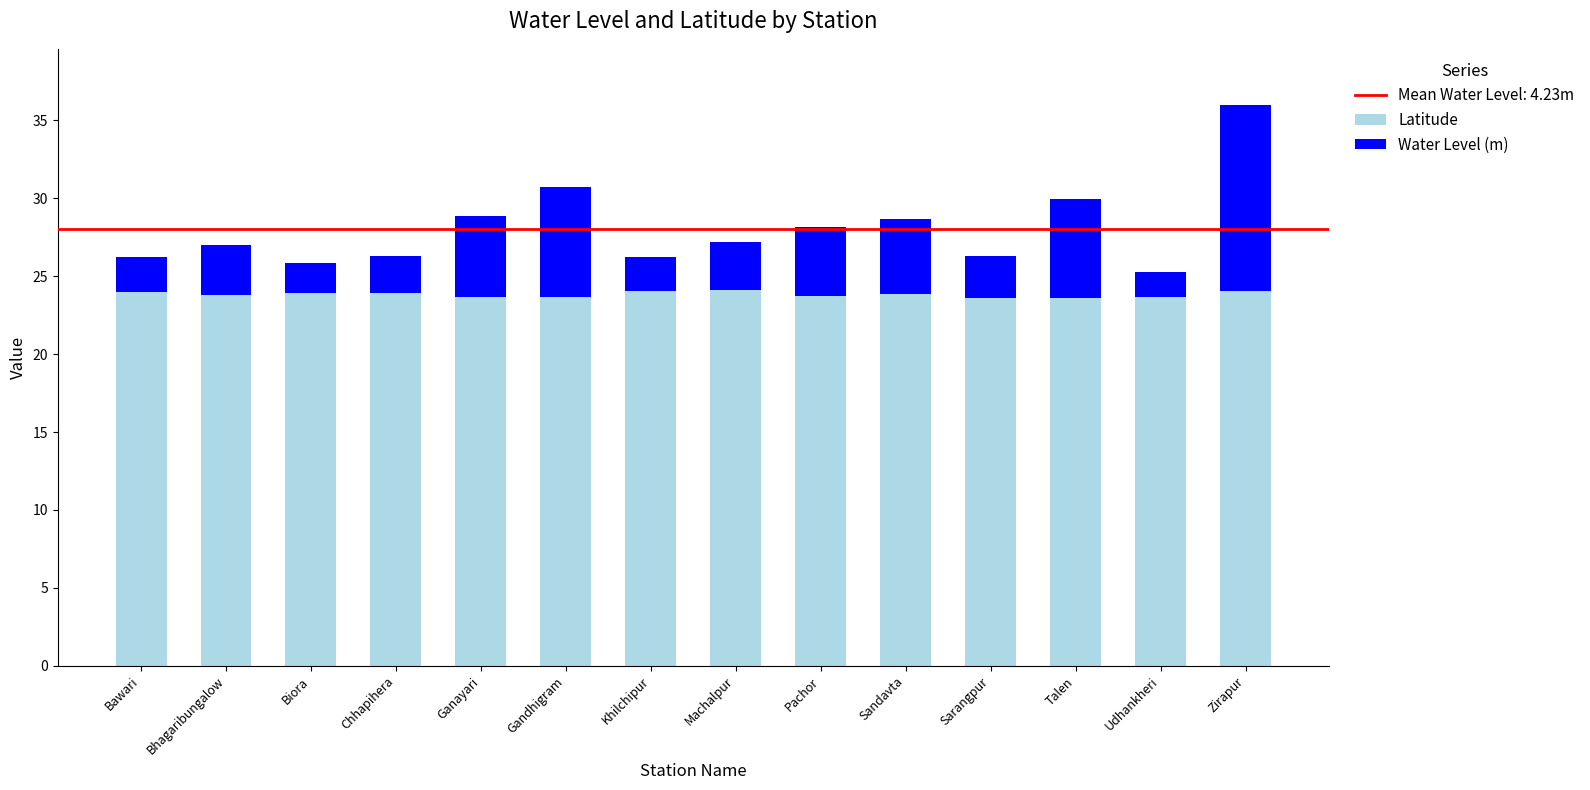

What is the approximate value of Latitude at Machalpur?

24.1